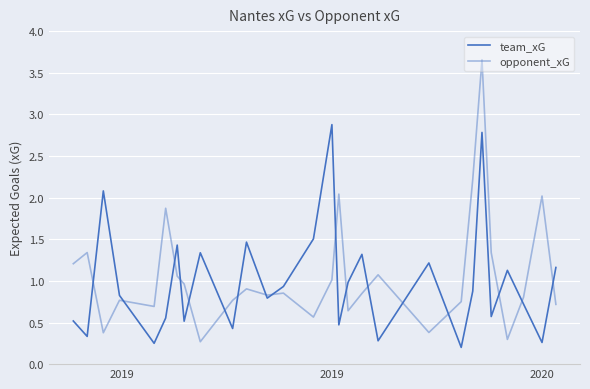

True or false: team_xG has more than 0 interior local peaks.

True